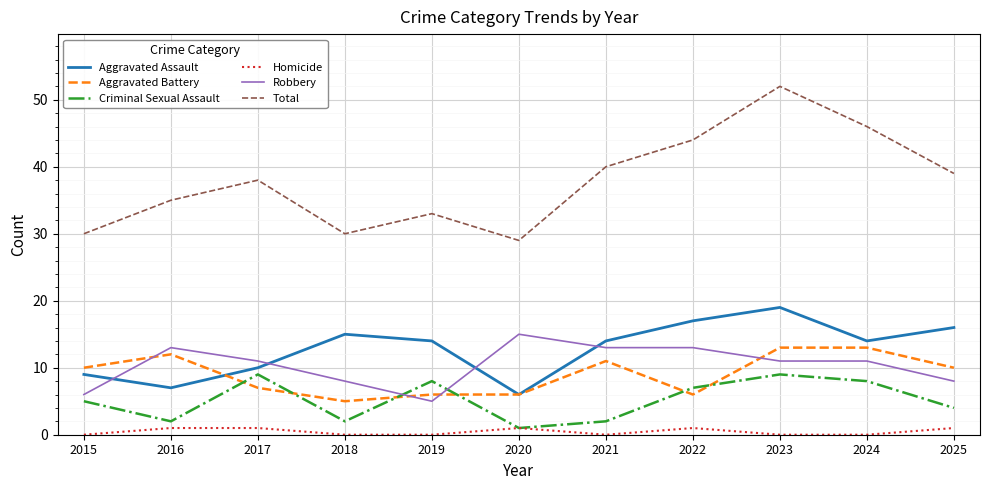

What is the maximum value shown in the chart?

52